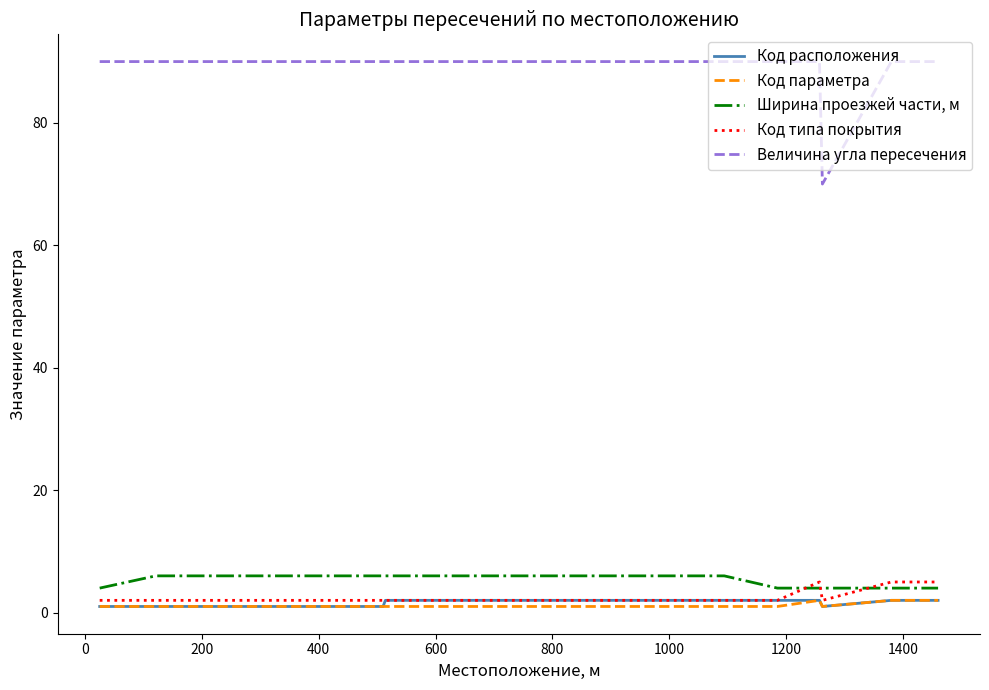

True or false: Ширина проезжей части, м and Код расположения cross at least once.

False